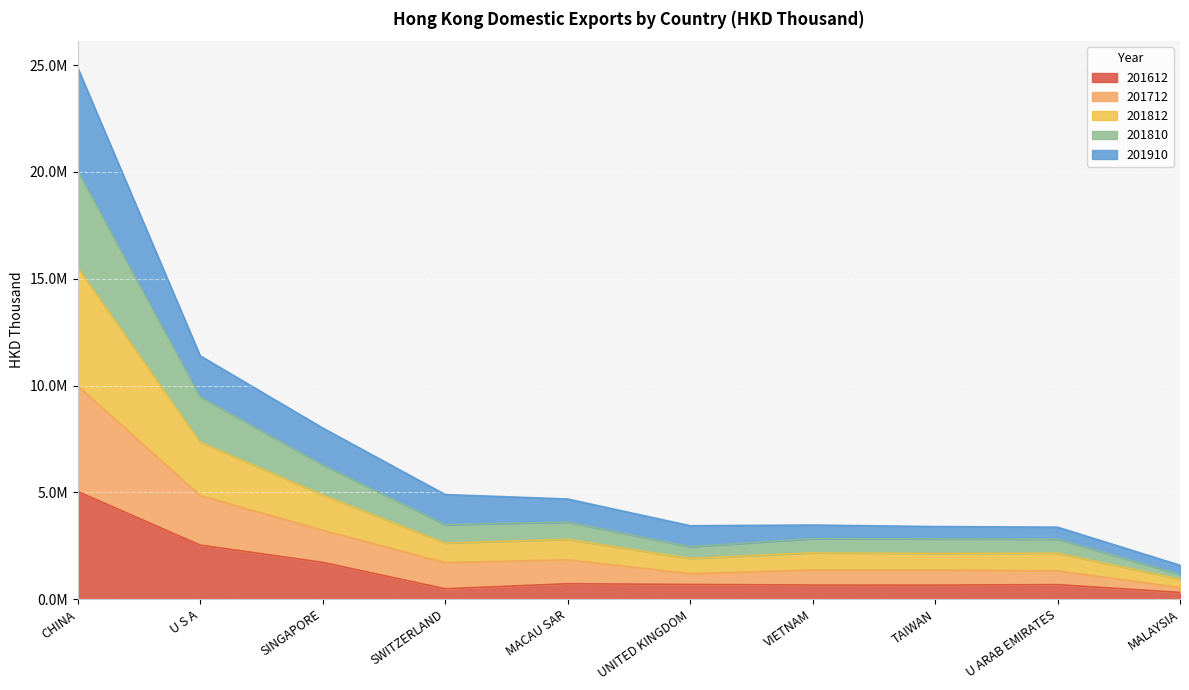

What are all the series names shown in the legend?

201612, 201712, 201812, 201810, 201910